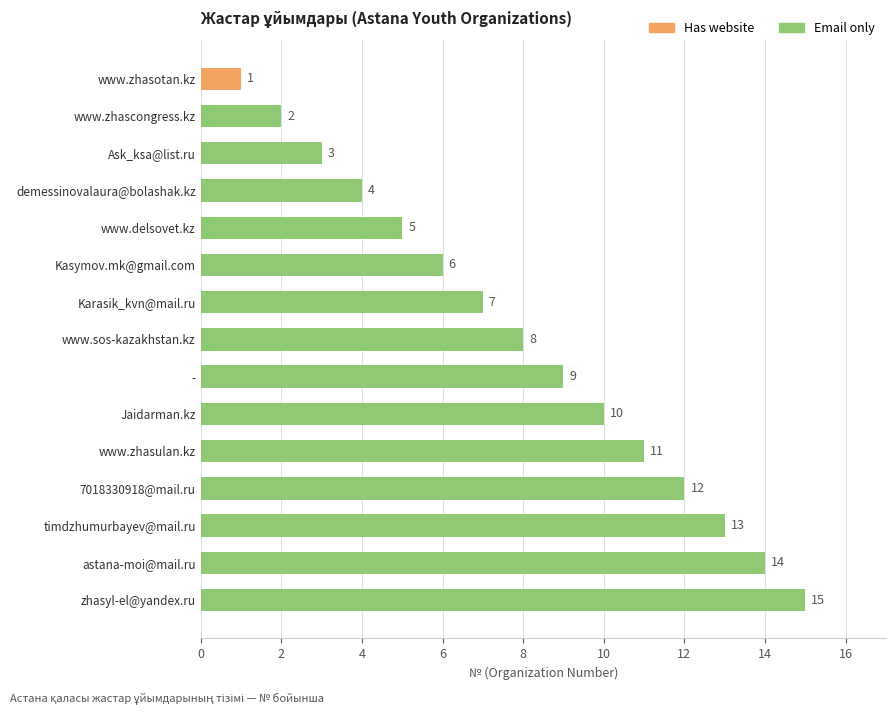

What position from the bottom is zhasyl-el@yandex.ru?

1